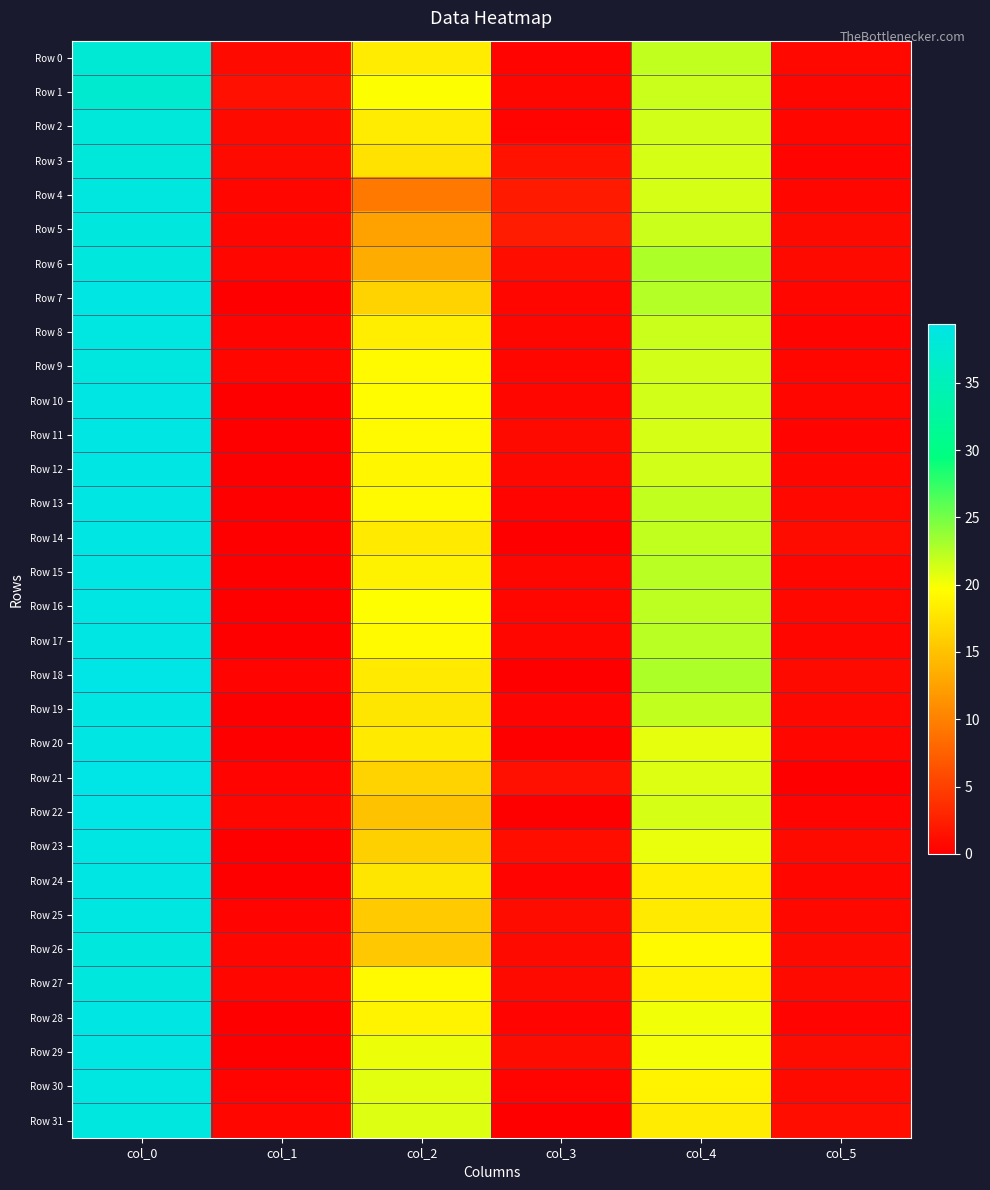

Reading right to left, list all the values displayed in this chart.

Row 0: col_5=0.7	col_4=22.0	col_3=0.4	col_2=18.2	col_1=0.8	col_0=37.8
Row 1: col_5=0.5	col_4=21.7	col_3=0.5	col_2=19.7	col_1=1.3	col_0=37.2
Row 2: col_5=0.5	col_4=21.5	col_3=0.4	col_2=18.2	col_1=0.8	col_0=38.2
Row 3: col_5=0.4	col_4=21.2	col_3=1.5	col_2=17.5	col_1=0.8	col_0=38.2
Row 4: col_5=0.5	col_4=21.3	col_3=2.0	col_2=9.3	col_1=0.5	col_0=38.7
Row 5: col_5=0.8	col_4=21.8	col_3=2.3	col_2=12.5	col_1=0.5	col_0=38.5
Row 6: col_5=0.8	col_4=22.8	col_3=1.1	col_2=13.2	col_1=0.5	col_0=38.5
Row 7: col_5=0.5	col_4=22.5	col_3=0.5	col_2=16.3	col_1=0.0	col_0=39.0
Row 8: col_5=0.4	col_4=21.8	col_3=0.5	col_2=18.4	col_1=0.4	col_0=38.8
Row 9: col_5=0.5	col_4=21.5	col_3=0.5	col_2=19.3	col_1=0.5	col_0=38.7
Row 10: col_5=0.5	col_4=21.5	col_3=0.5	col_2=19.5	col_1=0.0	col_0=39.0
Row 11: col_5=0.4	col_4=21.2	col_3=0.8	col_2=19.2	col_1=0.0	col_0=39.0
Row 12: col_5=0.5	col_4=21.5	col_3=0.7	col_2=19.0	col_1=0.0	col_0=39.0
Row 13: col_5=0.7	col_4=22.0	col_3=0.4	col_2=19.2	col_1=0.0	col_0=39.0
Row 14: col_5=1.0	col_4=22.0	col_3=0.0	col_2=18.0	col_1=0.0	col_0=39.0
Row 15: col_5=0.5	col_4=22.3	col_3=0.5	col_2=18.7	col_1=0.0	col_0=39.0
Row 16: col_5=0.8	col_4=22.2	col_3=0.5	col_2=19.6	col_1=0.0	col_0=39.0
Row 17: col_5=0.5	col_4=22.3	col_3=0.5	col_2=19.3	col_1=0.0	col_0=39.0
Row 18: col_5=0.8	col_4=22.8	col_3=0.0	col_2=18.0	col_1=0.4	col_0=39.2
Row 19: col_5=0.7	col_4=22.0	col_3=0.4	col_2=17.8	col_1=0.0	col_0=39.0
Row 20: col_5=0.5	col_4=20.7	col_3=0.0	col_2=18.0	col_1=0.0	col_0=39.0
Row 21: col_5=0.0	col_4=21.0	col_3=1.2	col_2=16.3	col_1=0.4	col_0=39.2
Row 22: col_5=0.4	col_4=21.2	col_3=0.0	col_2=15.0	col_1=0.5	col_0=39.3
Row 23: col_5=0.9	col_4=20.5	col_3=1.2	col_2=16.0	col_1=0.0	col_0=39.0
Row 24: col_5=0.5	col_4=18.3	col_3=0.4	col_2=17.8	col_1=0.0	col_0=39.0
Row 25: col_5=0.7	col_4=18.0	col_3=0.9	col_2=15.7	col_1=0.4	col_0=38.8
Row 26: col_5=0.8	col_4=19.2	col_3=0.9	col_2=15.5	col_1=0.5	col_0=38.5
Row 27: col_5=0.8	col_4=18.8	col_3=0.8	col_2=19.2	col_1=0.5	col_0=38.5
Row 28: col_5=0.4	col_4=20.2	col_3=0.4	col_2=18.8	col_1=0.0	col_0=39.0
Row 29: col_5=1.0	col_4=20.0	col_3=0.9	col_2=20.3	col_1=0.0	col_0=39.0
Row 30: col_5=0.8	col_4=18.8	col_3=0.4	col_2=20.8	col_1=0.4	col_0=38.8
Row 31: col_5=1.1	col_4=18.2	col_3=0.0	col_2=21.0	col_1=0.5	col_0=38.7